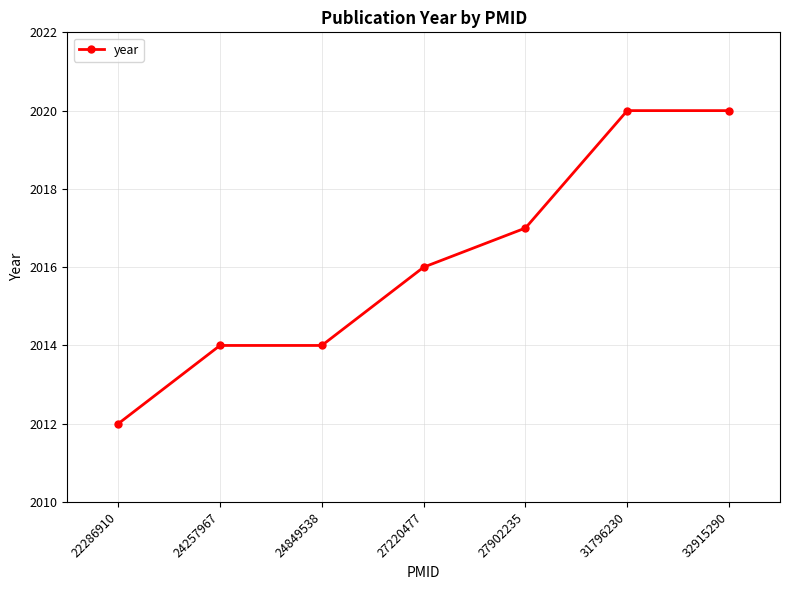

Does the chart have visible grid lines?

Yes